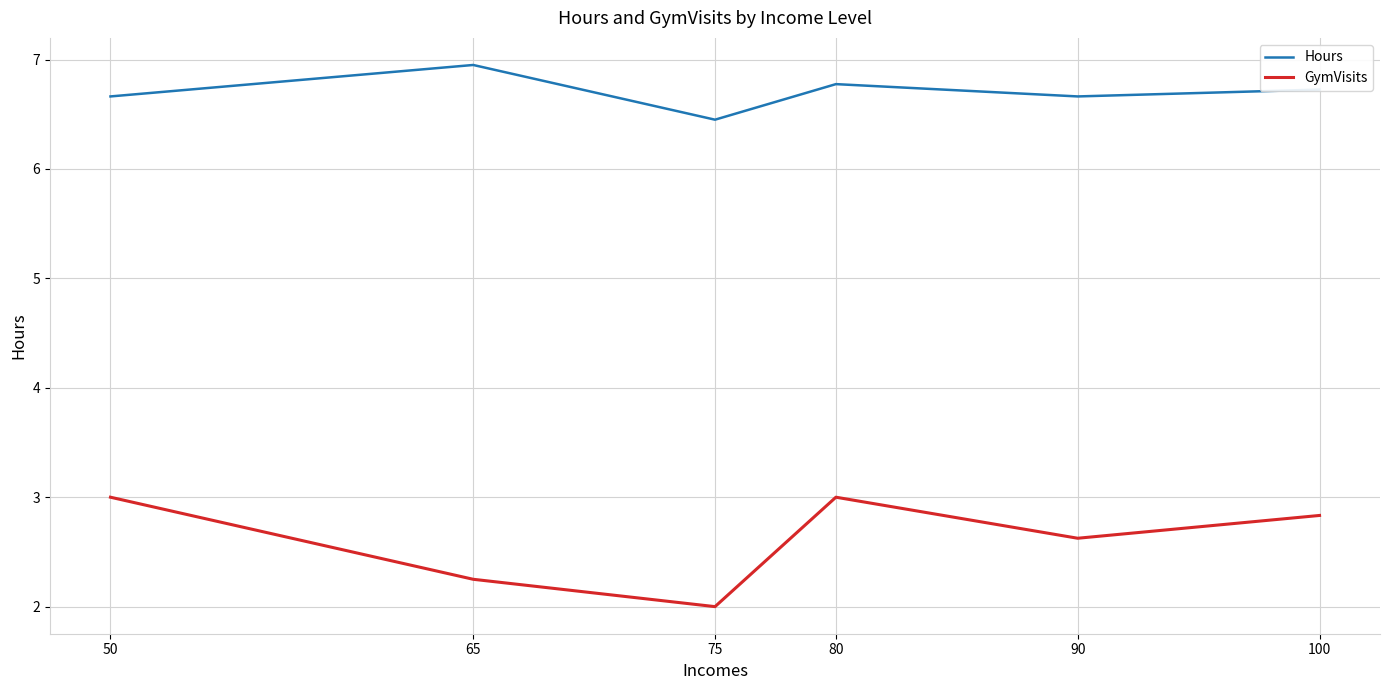

True or false: GymVisits and Hours cross at least once.

False